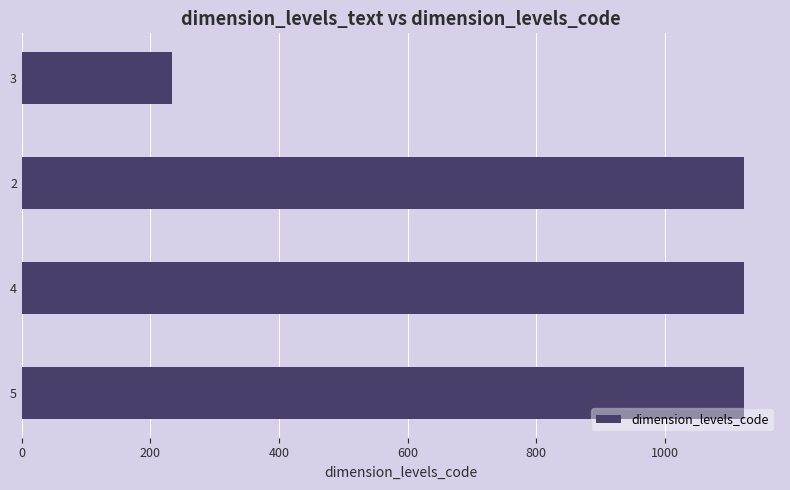

What is the value of the 4th bar from the top?

1123